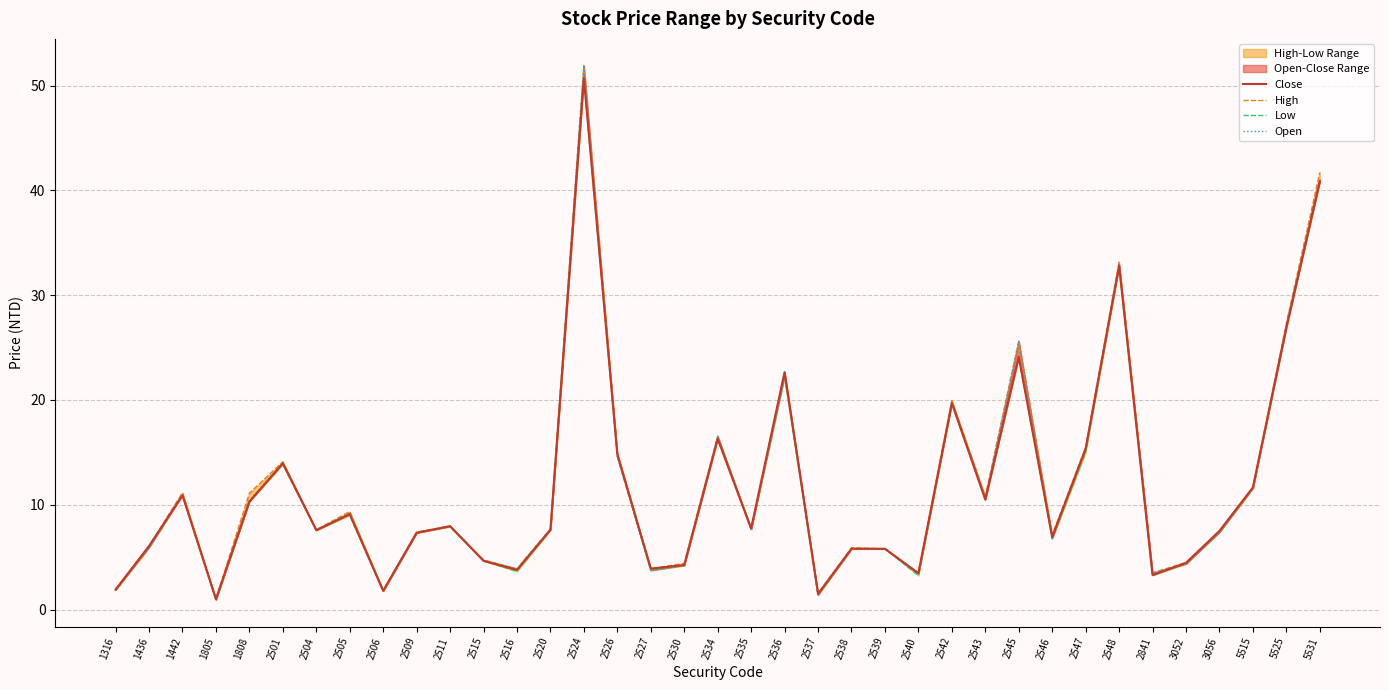

The Low series shows 8.6 at 2539. True or false?

False